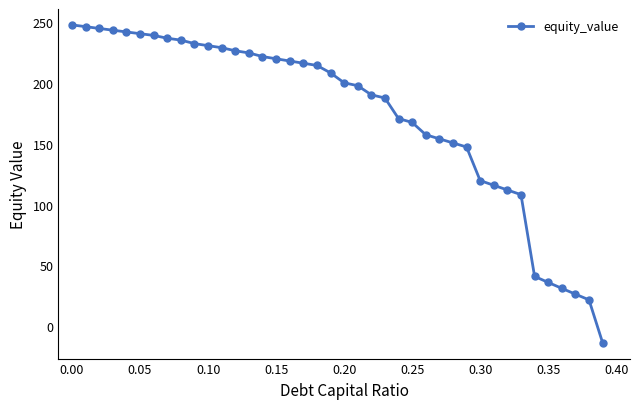

What is the difference between the maximum and minimum values?

261.2